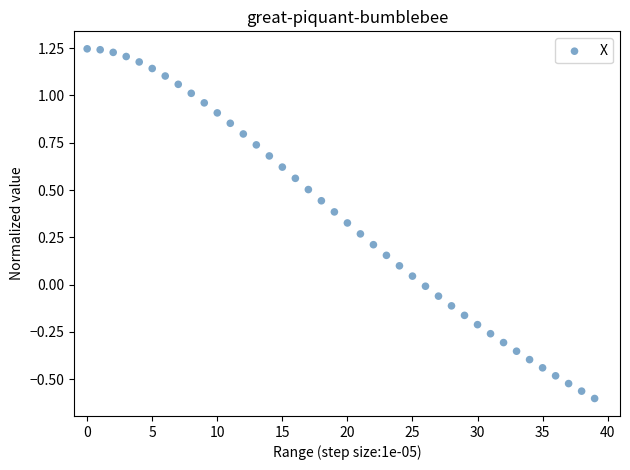

What is the range of Y values (max minus min)?

1.8